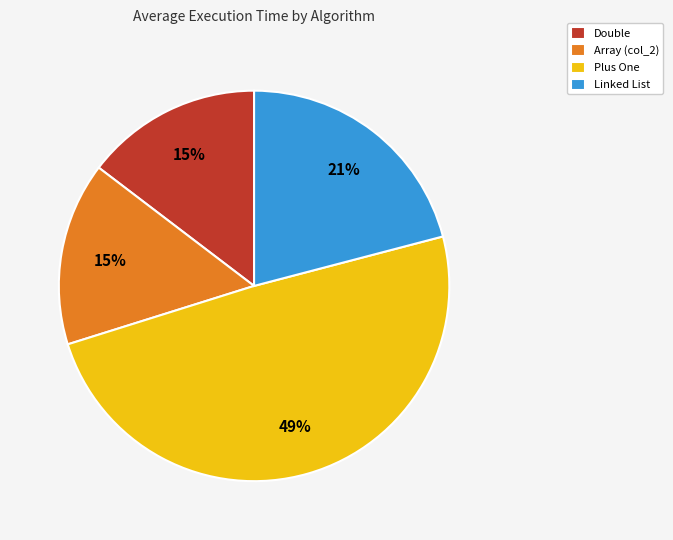

What percentage is the Linked List slice, to the nearest percent?

21%